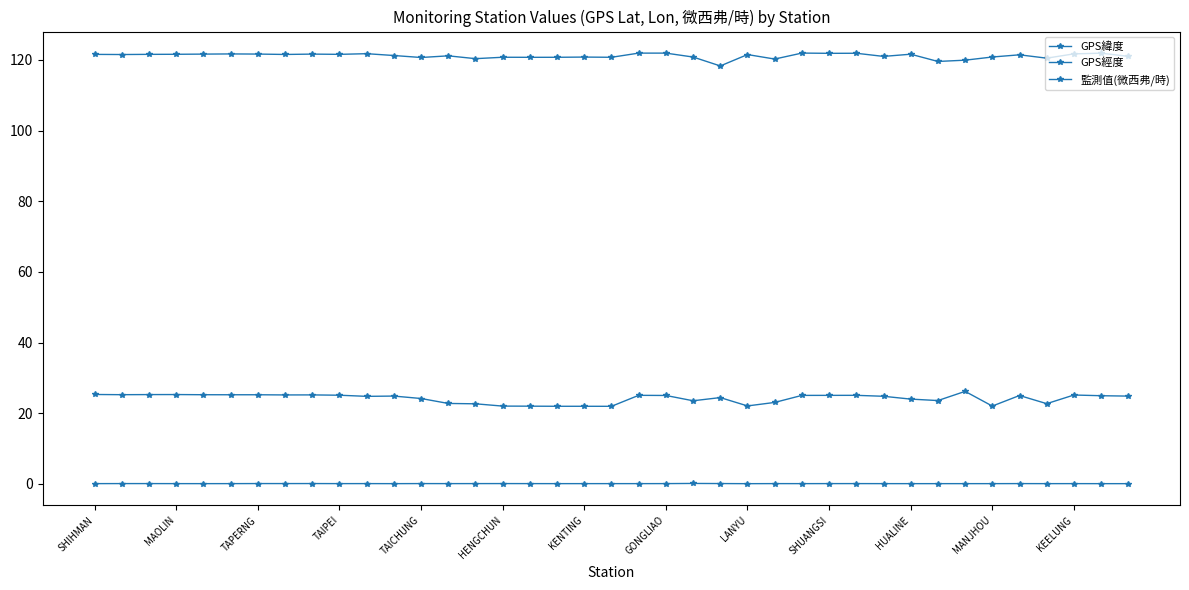

How many series are shown in this chart?

3